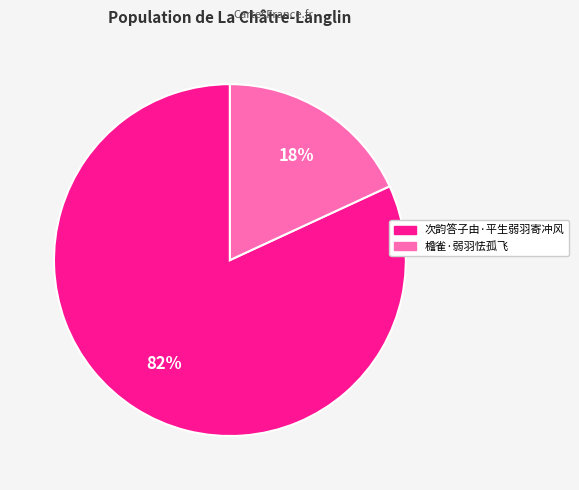

Does 檐雀·弱羽怯孤飞 represent more than half of the total?

No